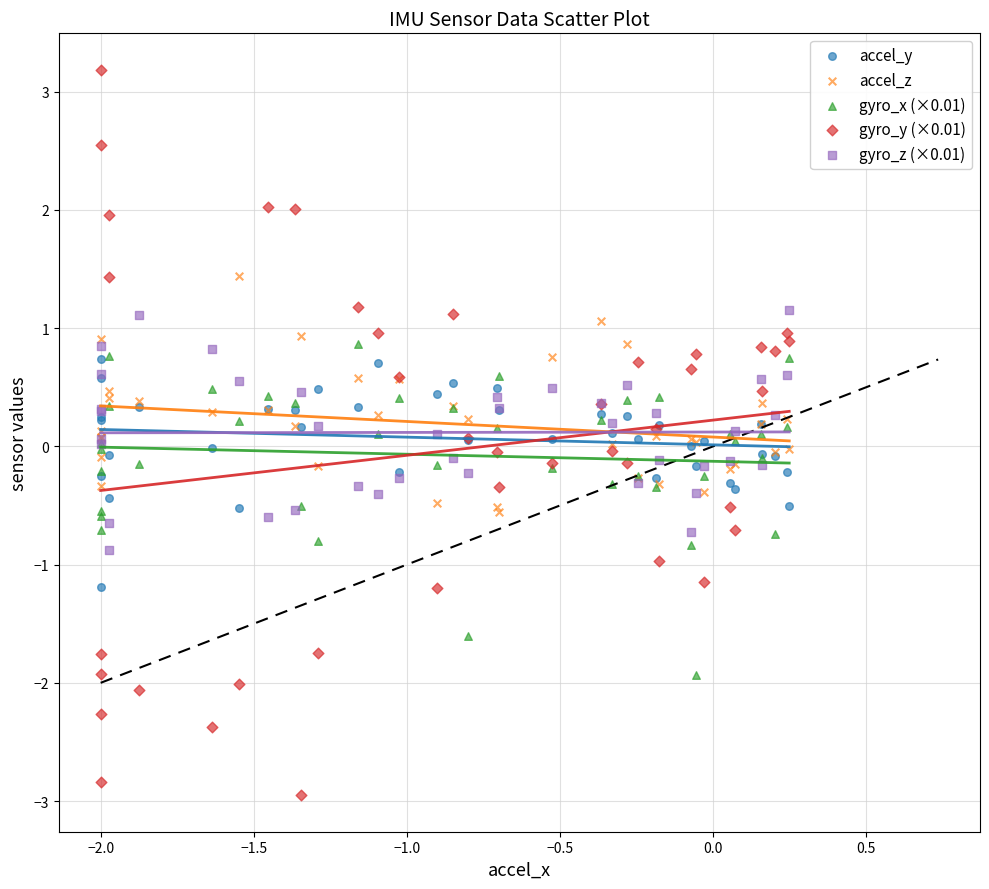

What are all the series names shown in the legend?

accel_y, accel_z, gyro_x (×0.01), gyro_y (×0.01), gyro_z (×0.01)